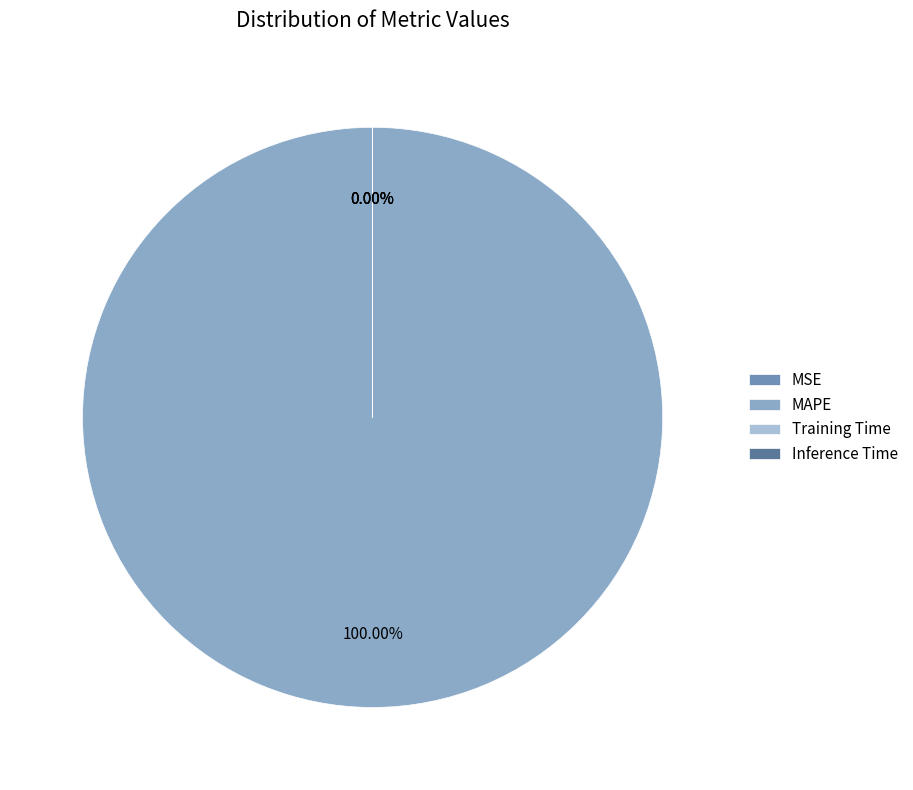

Which category has the smallest portion of the pie?

Inference Time